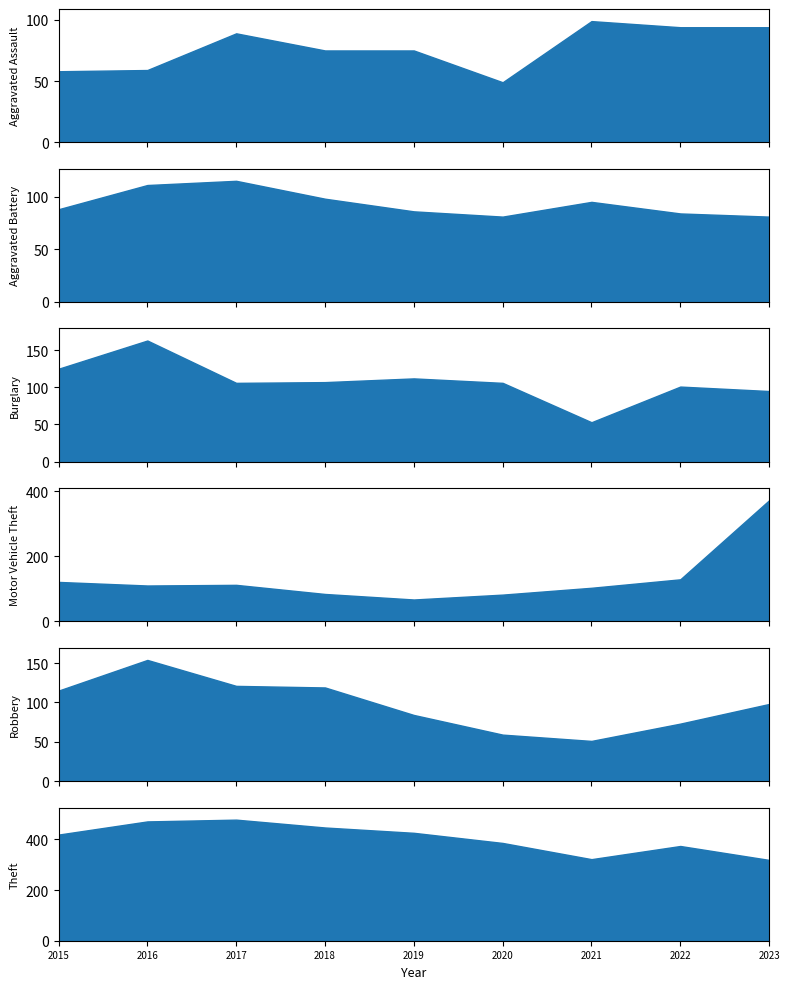

What is the value of the Robbery point at the 4th from the left?

119